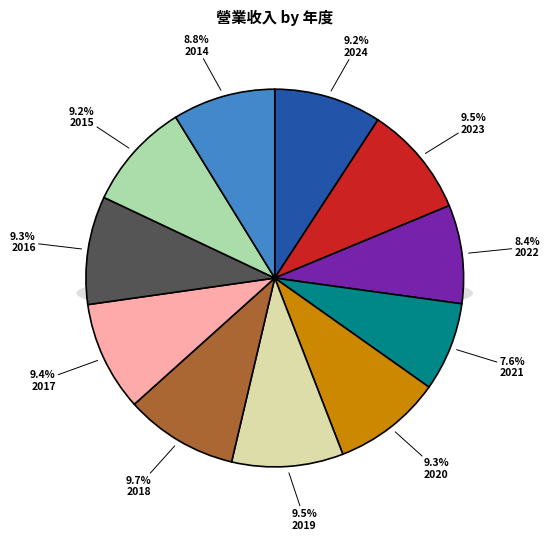

The 2023 slice represents 1% of the pie. True or false?

False